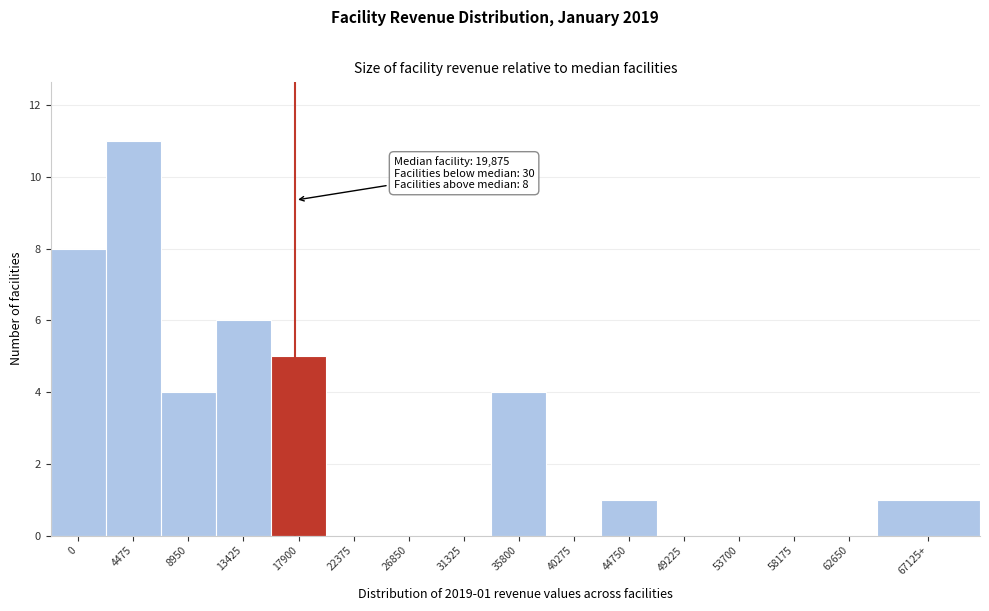

Reading left to right, extract all data points from this chart.

0=8	4475=11	8950=4	13425=6	17900=5	22375=0	26850=0	31325=0	35800=4	40275=0	44750=1	49225=0	53700=0	58175=0	62650=0	67125+=1